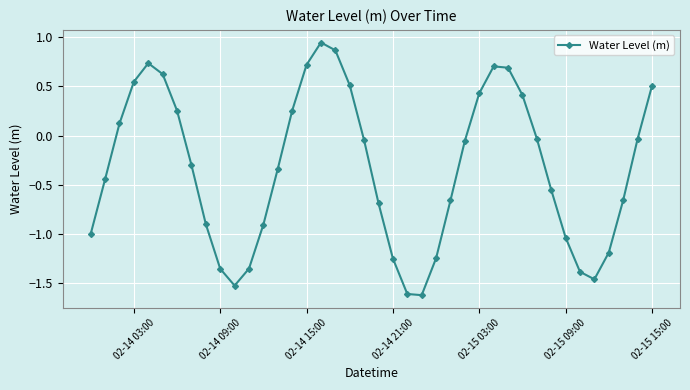

What is the sum of all values?

-13.4